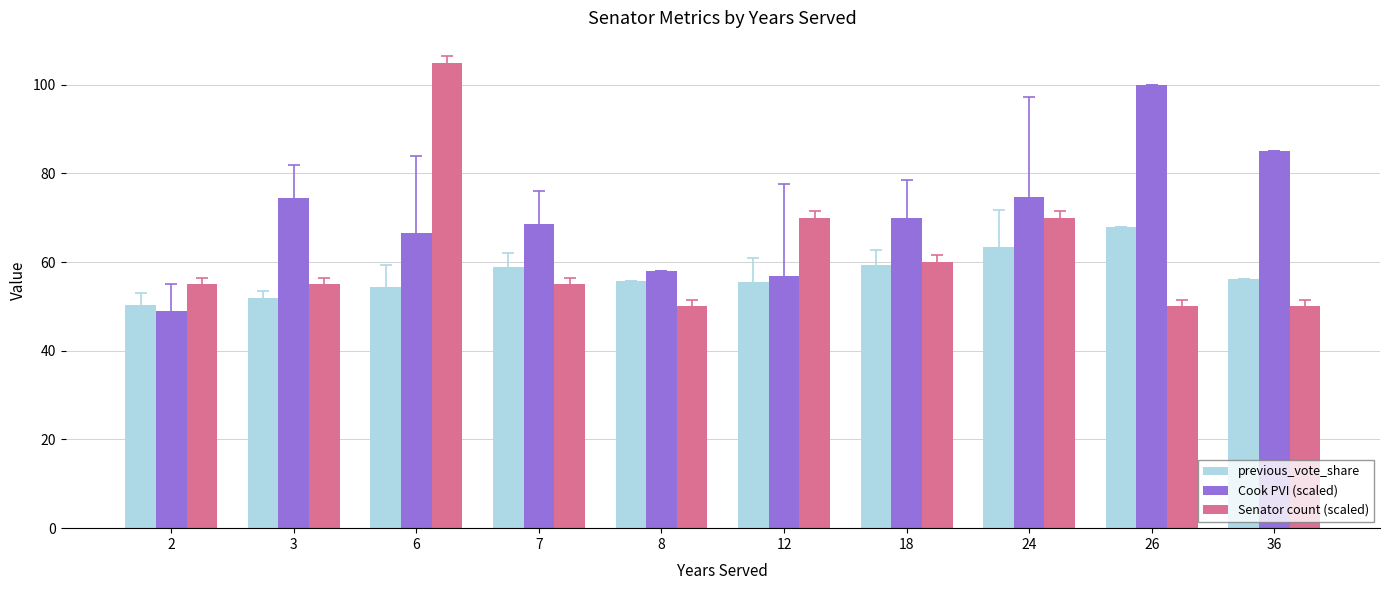

What is the difference between the previous_vote_share values at 26 and 18?

8.7